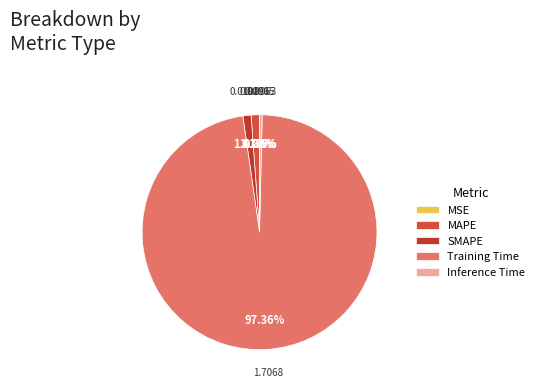

Count the number of slices in the pie.

5